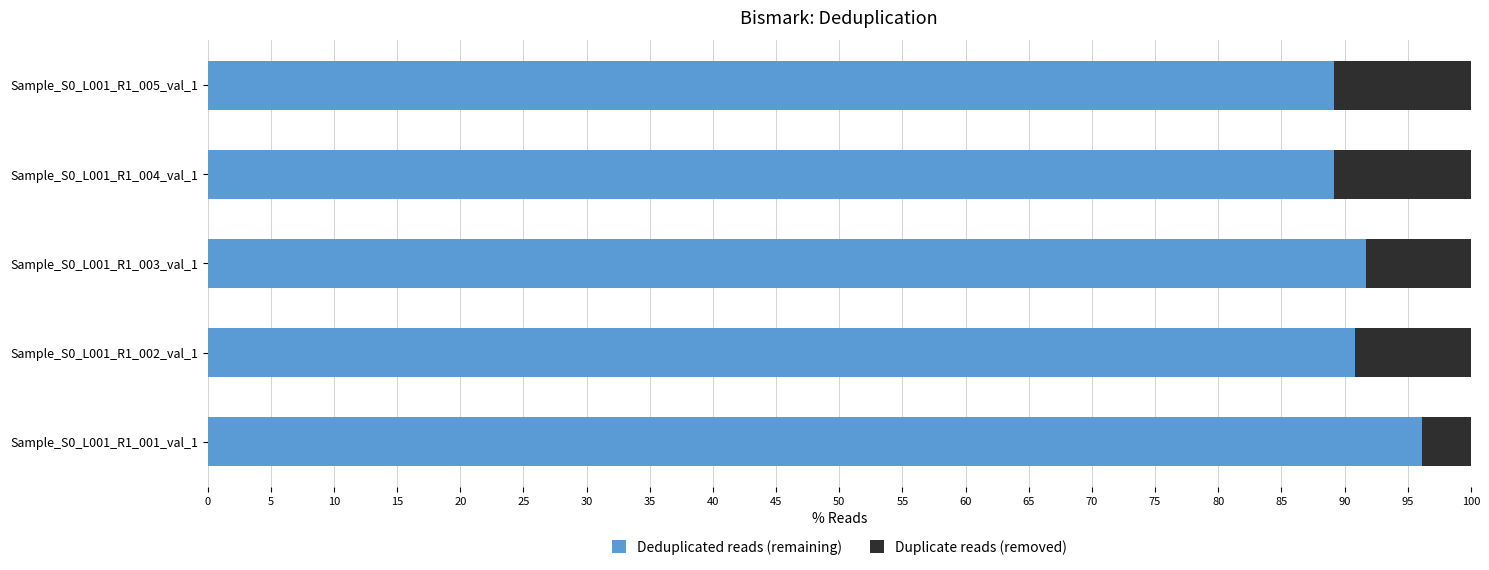

What is the sum of all Deduplicated reads (remaining) values?

457.0